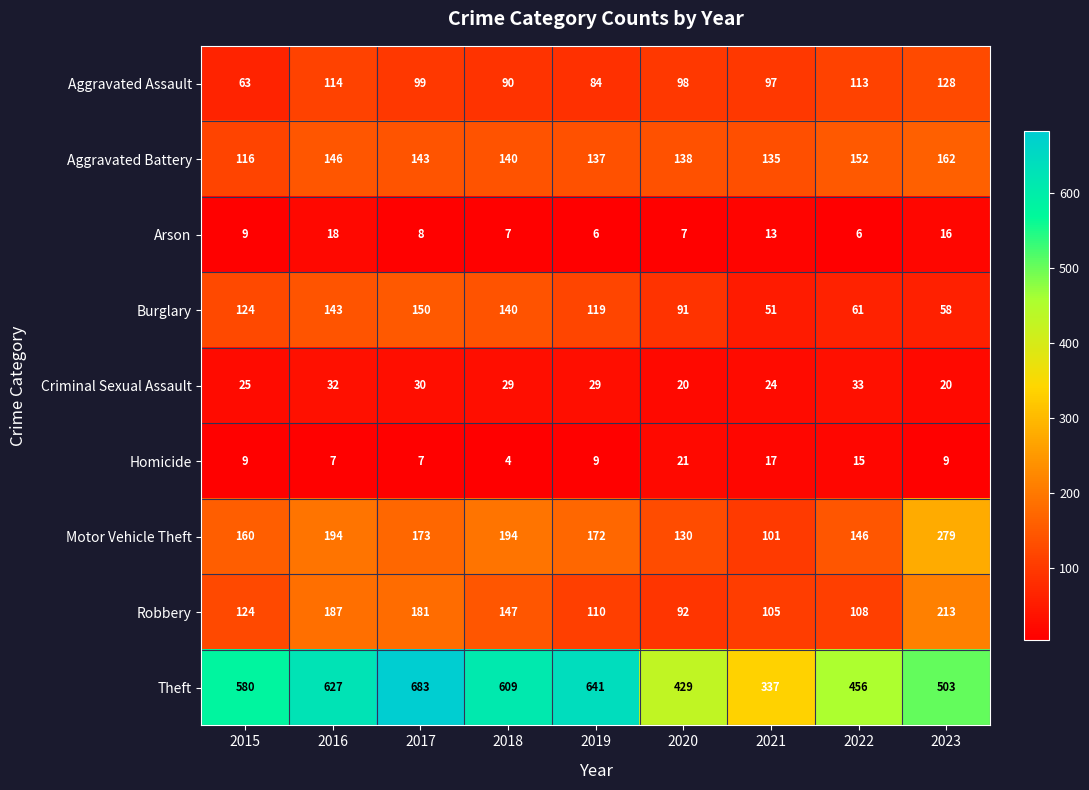

The Arson series shows 13 at 2015. True or false?

False